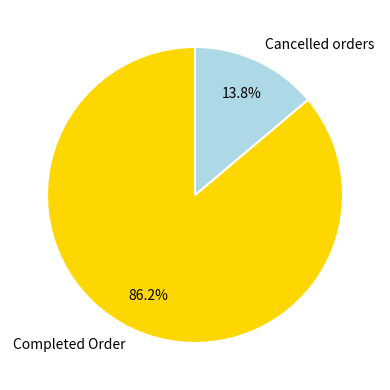

Rank the categories by value from highest to lowest.

Completed Order, Cancelled orders